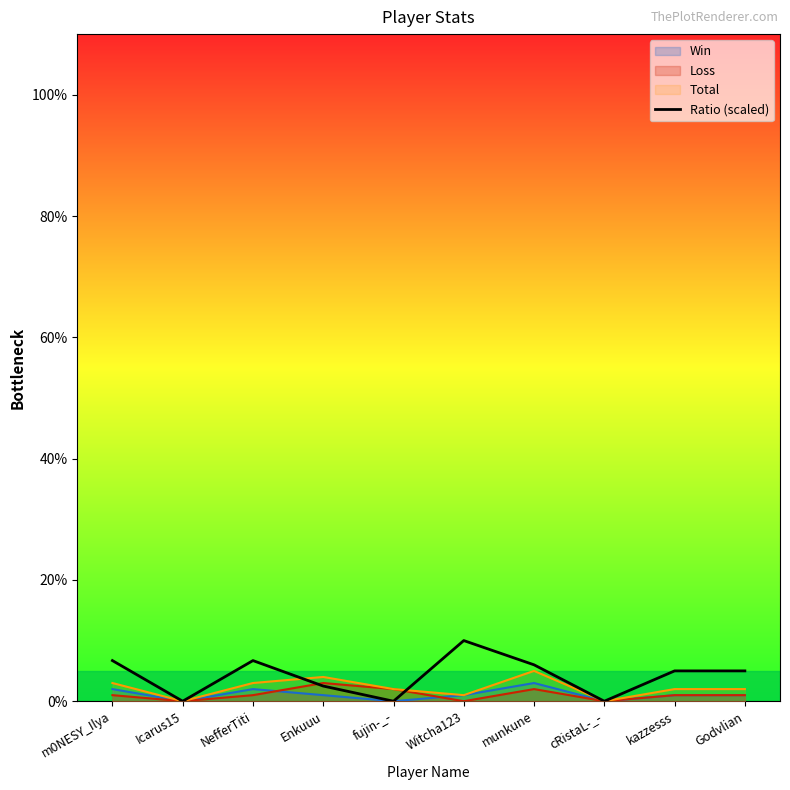

What is the sum of the values at NefferTiti and fujin-_-?

6.7